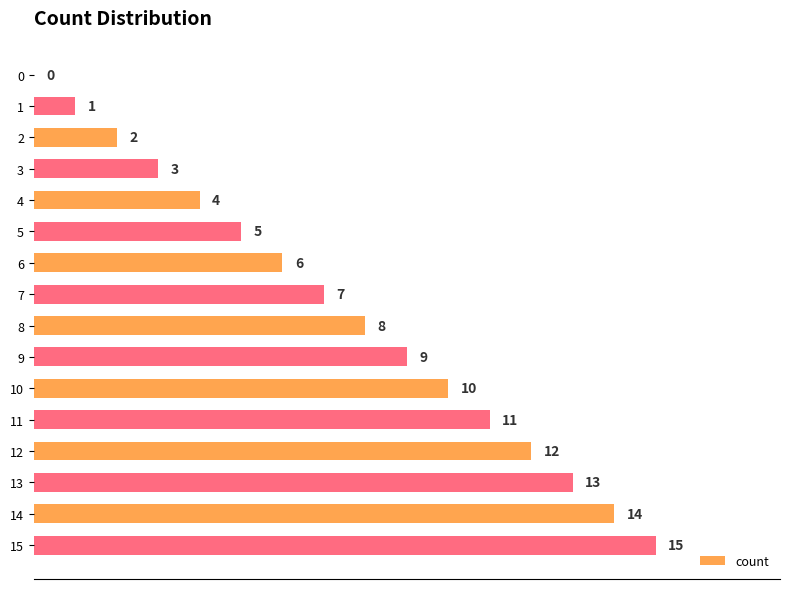

Which has a higher value, 3 or 1?

3